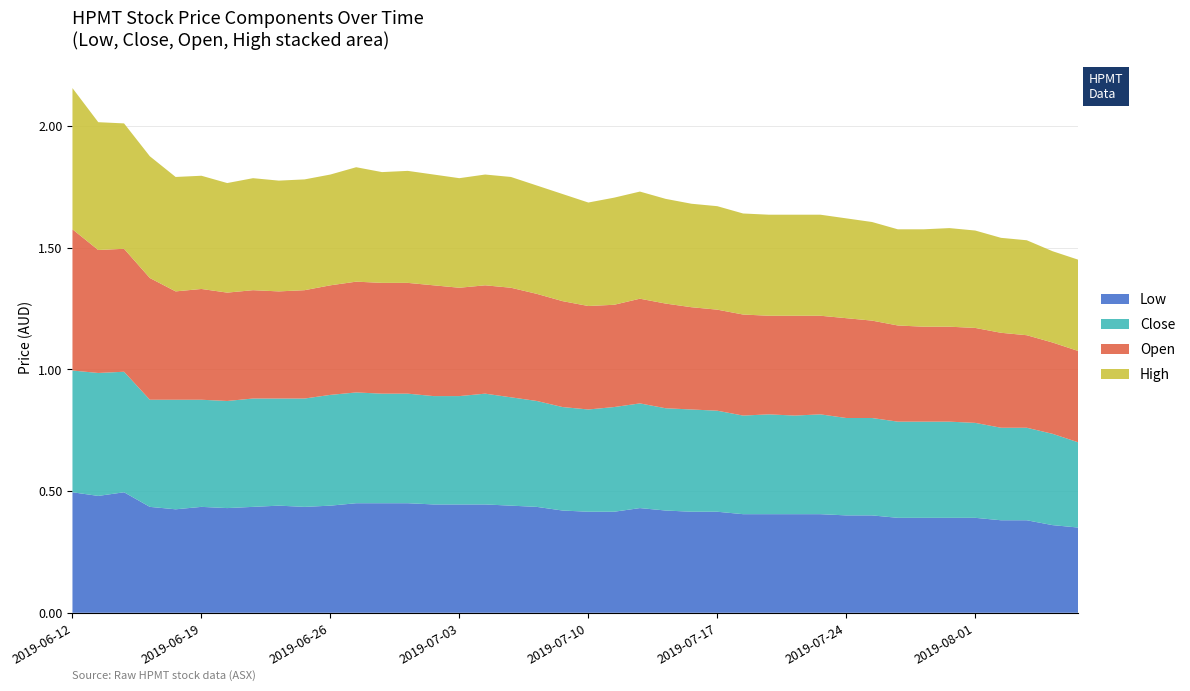

Reading right to left, list all the values displayed in this chart.

Low: 0.3	0.4	0.4	0.4	0.4	0.4	0.4	0.4	0.4	0.4	0.4	0.4	0.4	0.4	0.4	0.4	0.4	0.4	0.4	0.4	0.4	0.4	0.4	0.4	0.4	0.4	0.5	0.5	0.5	0.4	0.4	0.4	0.4	0.4	0.4	0.4	0.4	0.5	0.5	0.5
Close: 0.3	0.4	0.4	0.4	0.4	0.4	0.4	0.4	0.4	0.4	0.4	0.4	0.4	0.4	0.4	0.4	0.4	0.4	0.4	0.4	0.4	0.4	0.4	0.5	0.4	0.4	0.5	0.5	0.5	0.5	0.4	0.4	0.4	0.4	0.4	0.5	0.4	0.5	0.5	0.5
Open: 0.4	0.4	0.4	0.4	0.4	0.4	0.4	0.4	0.4	0.4	0.4	0.4	0.4	0.4	0.4	0.4	0.4	0.4	0.4	0.4	0.4	0.4	0.5	0.4	0.4	0.5	0.5	0.5	0.5	0.5	0.4	0.4	0.4	0.4	0.5	0.4	0.5	0.5	0.5	0.6
High: 0.4	0.4	0.4	0.4	0.4	0.4	0.4	0.4	0.4	0.4	0.4	0.4	0.4	0.4	0.4	0.4	0.4	0.4	0.4	0.4	0.4	0.4	0.5	0.5	0.5	0.5	0.5	0.5	0.5	0.5	0.5	0.5	0.5	0.5	0.5	0.5	0.5	0.5	0.5	0.6